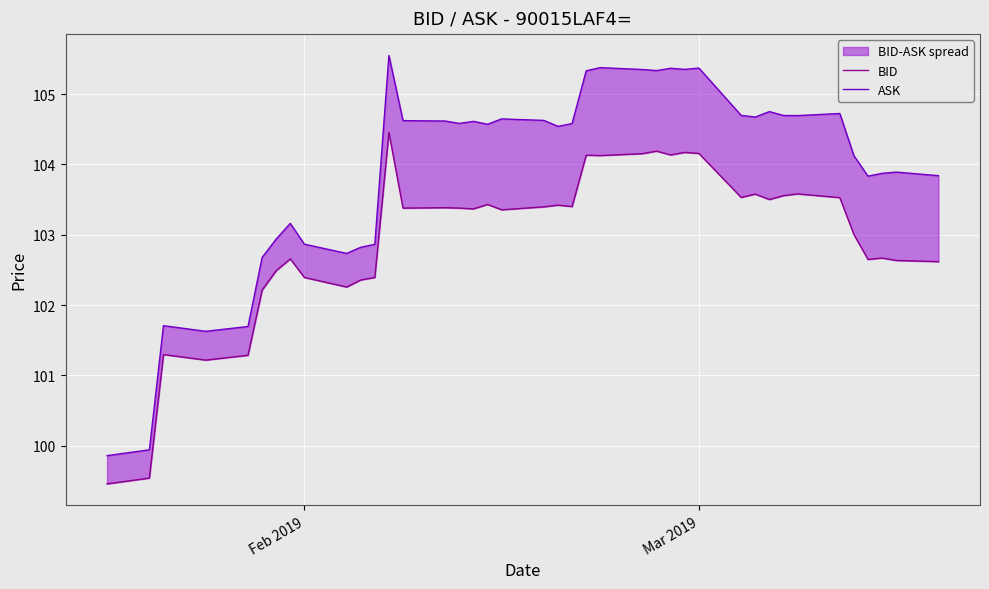

How many data points in ASK are less than 104?

16